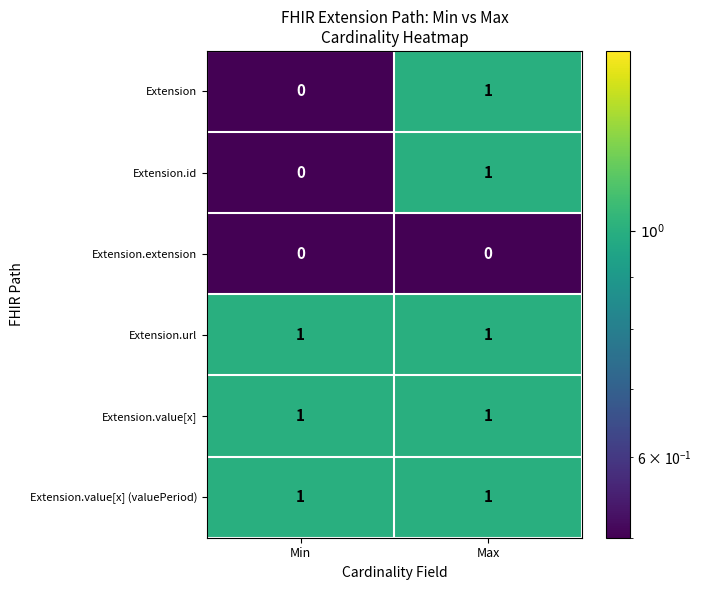

The value of Extension.extension at Min is 0. True or false?

True